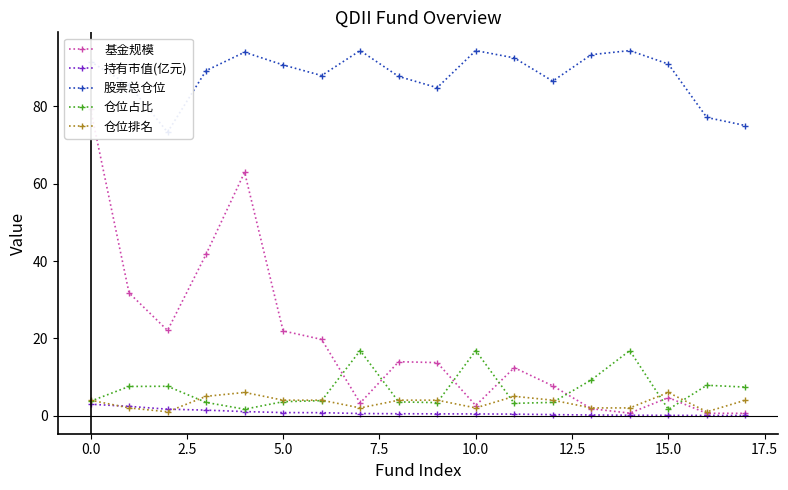

True or false: 仓位占比 has more than 0 interior local peaks.

True